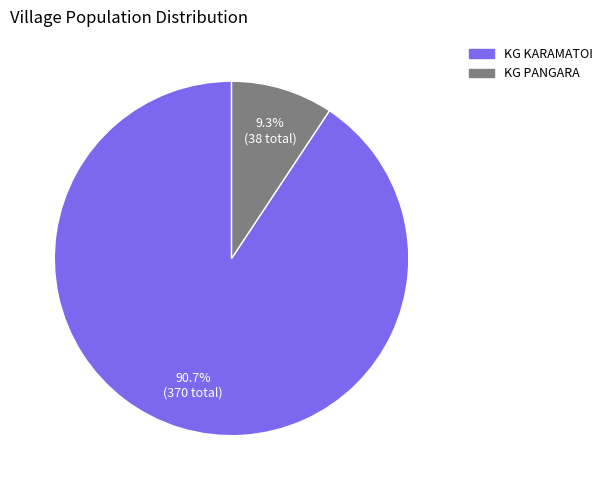

True or false: KG KARAMATOI accounts for 80% of the total.

False